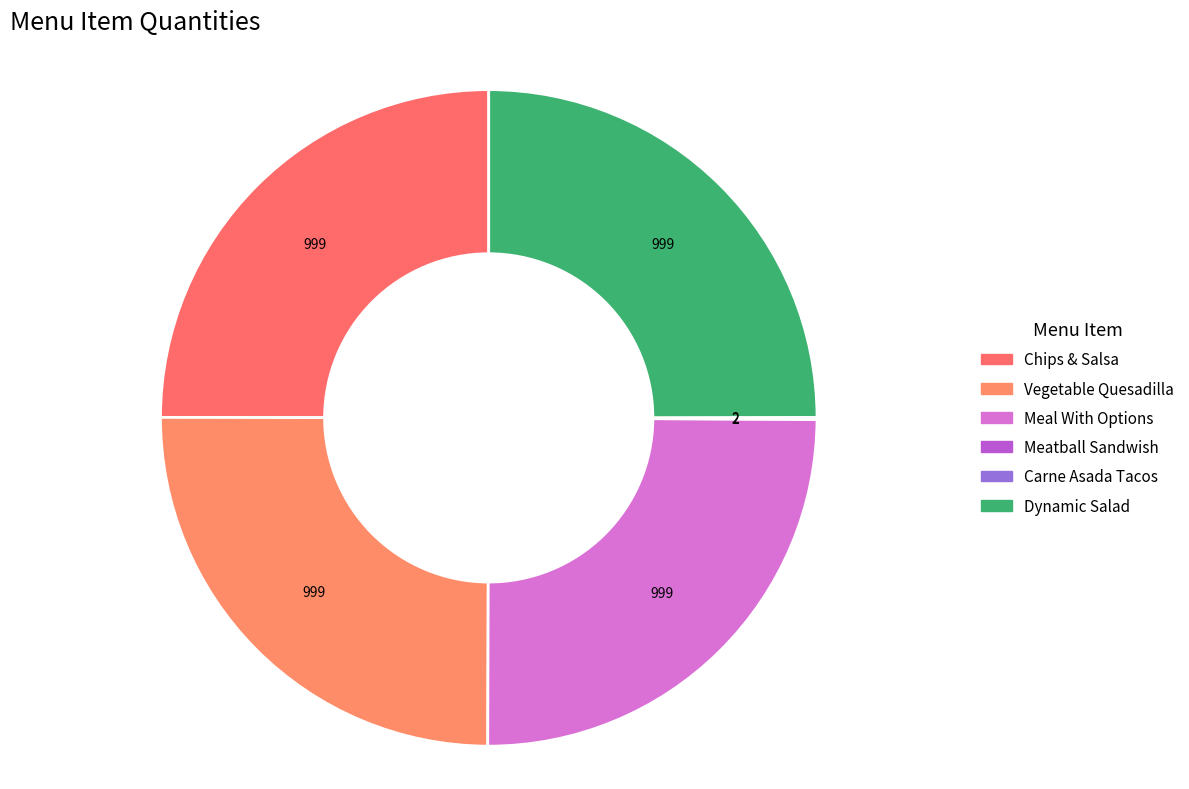

To the nearest percent, what portion does Meal With Options represent?

25%